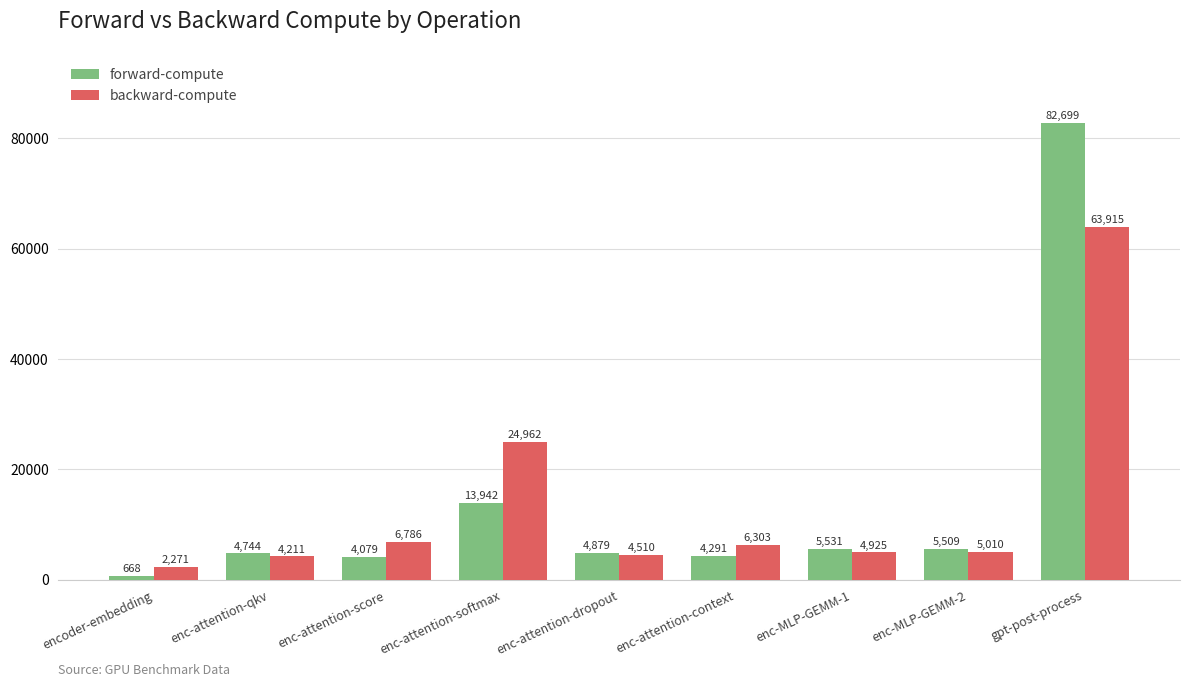

Where is forward-compute nearest to the value 41683?

enc-attention-softmax